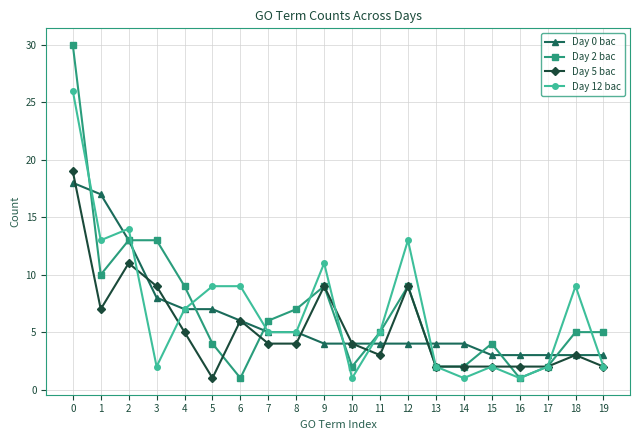

The value of Day 12 bac at 1 is 13. True or false?

True